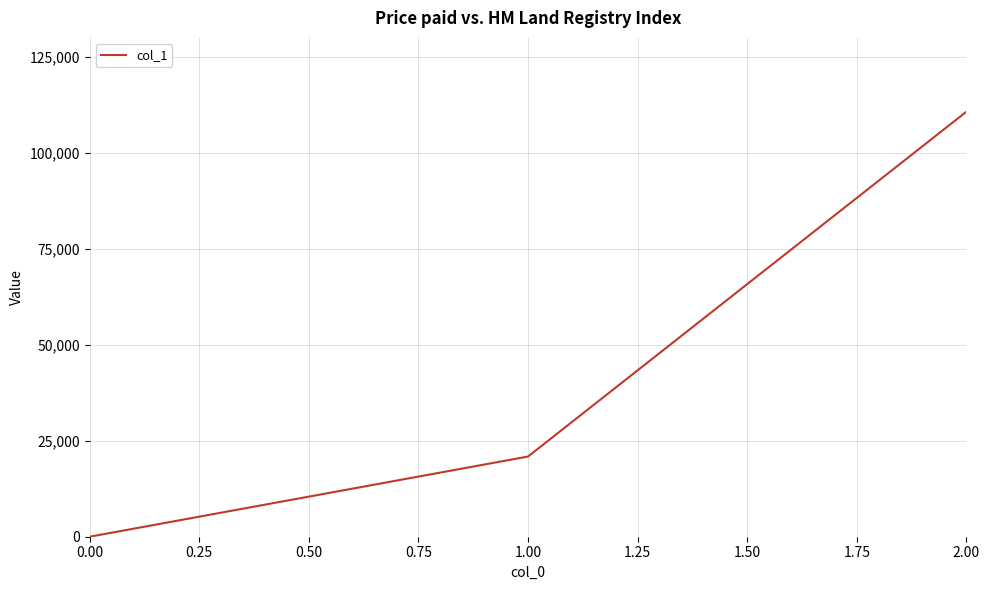

What is the maximum value shown in the chart?

110770